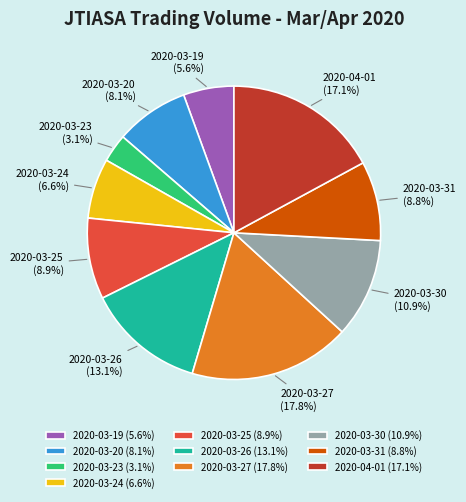

Does 2020-03-25 represent more than half of the total?

No